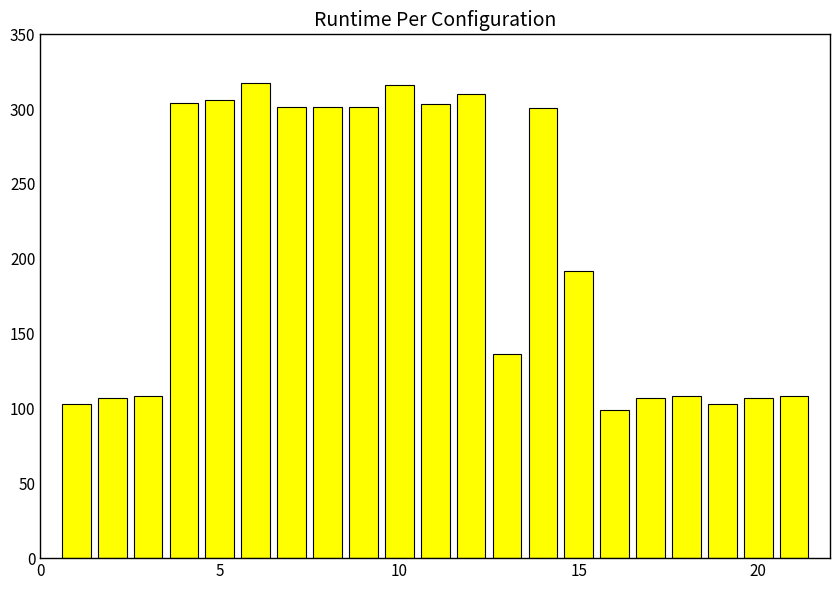

How many series are shown in this chart?

1